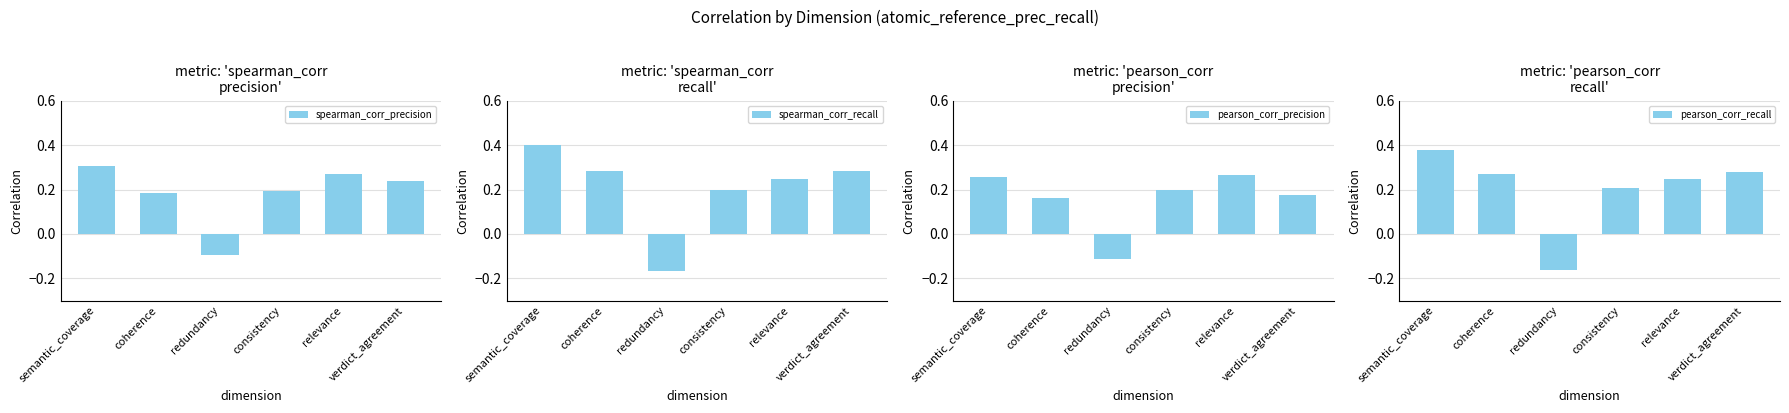

Does the chart contain any negative values?

Yes